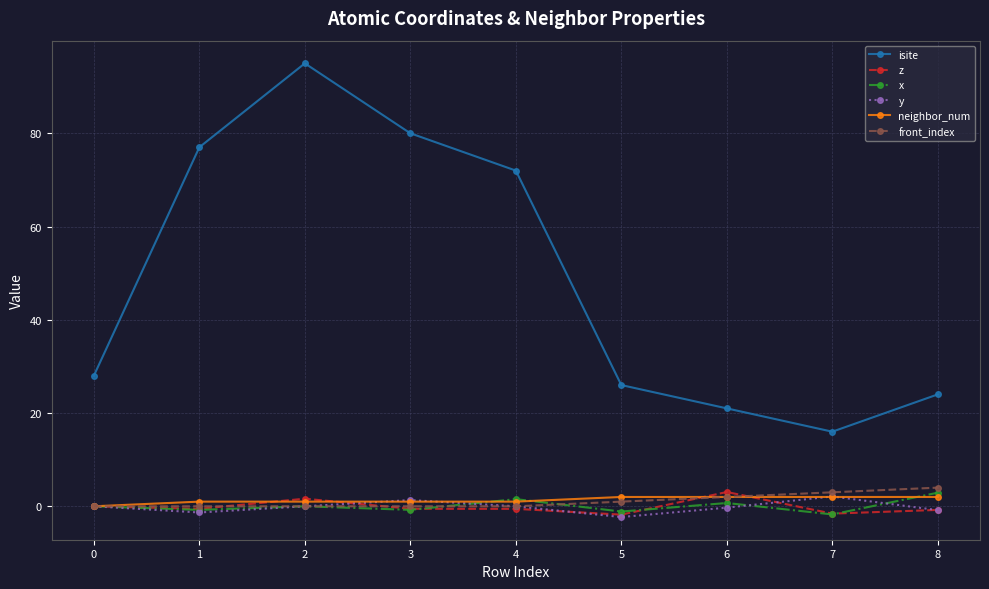

True or false: y and x cross at least once.

True